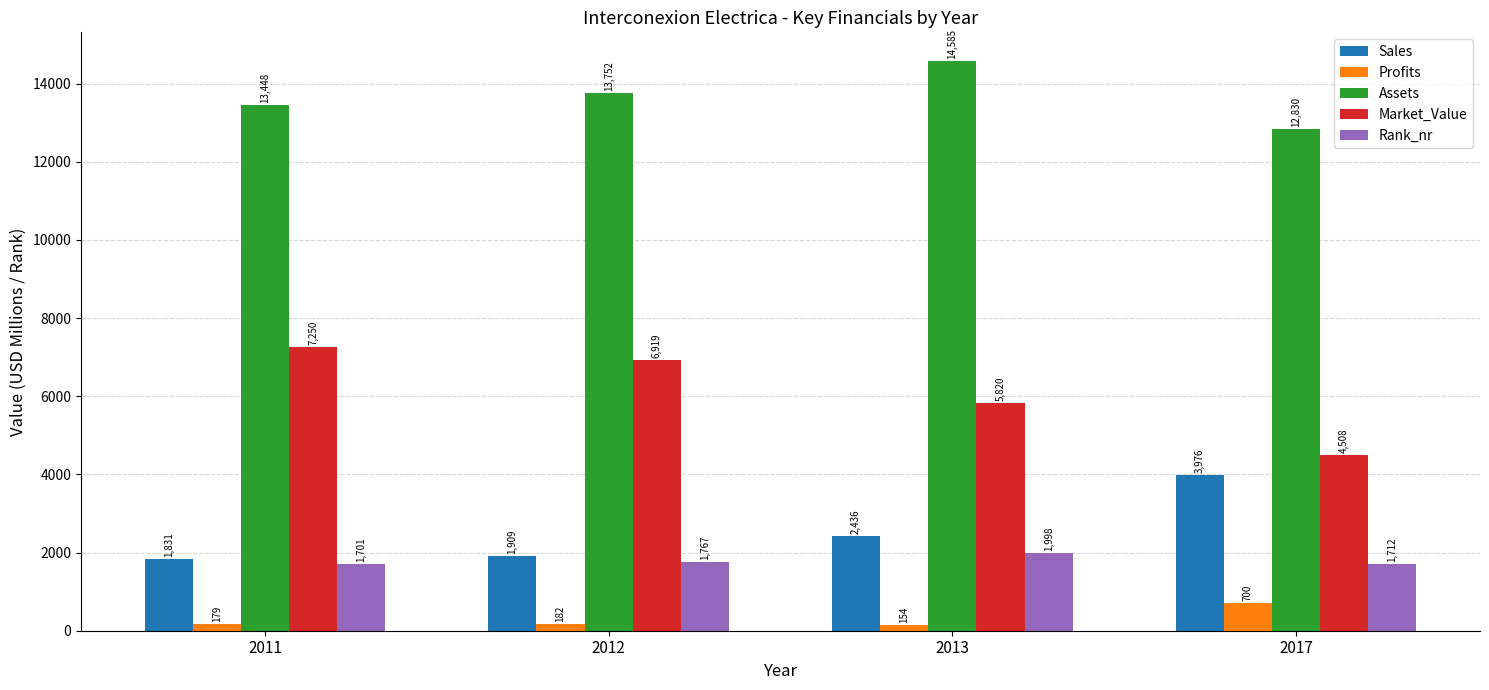

Is the value of Market_Value at 2011 greater than the value of Assets at 2011?

No